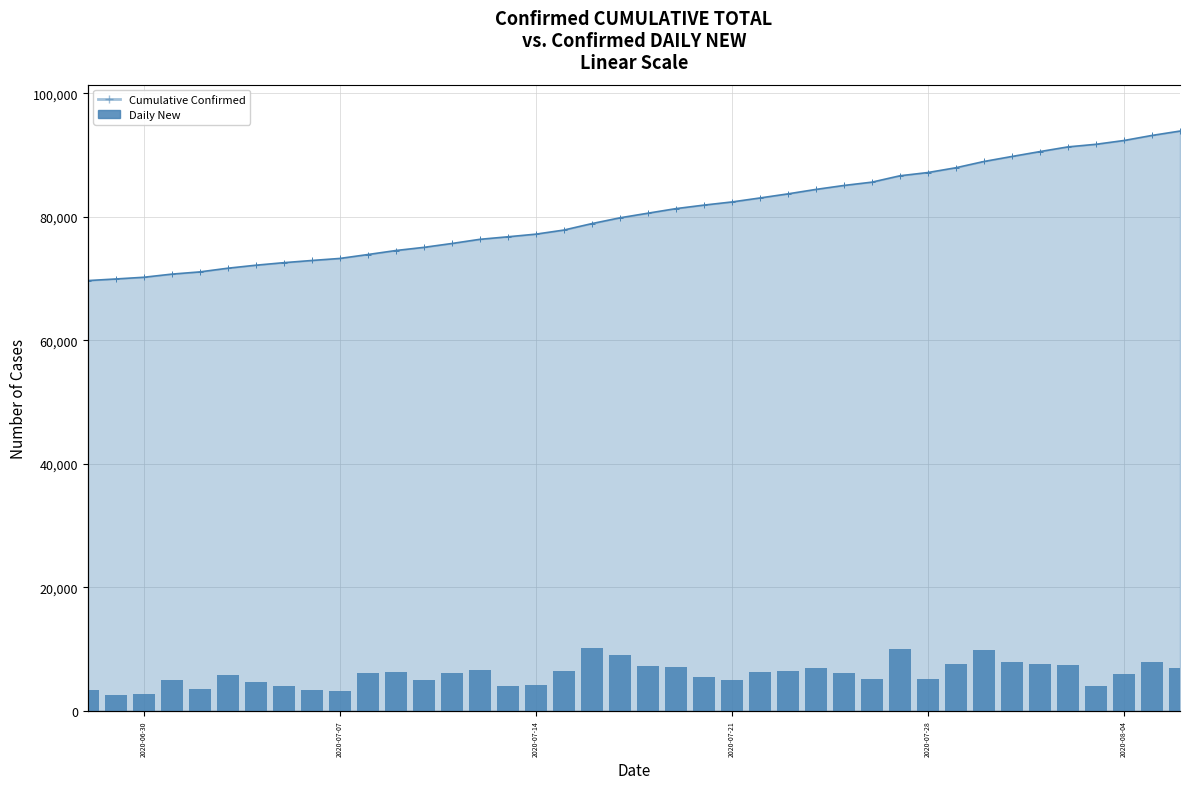

The value at 14 is 1131. True or false?

False